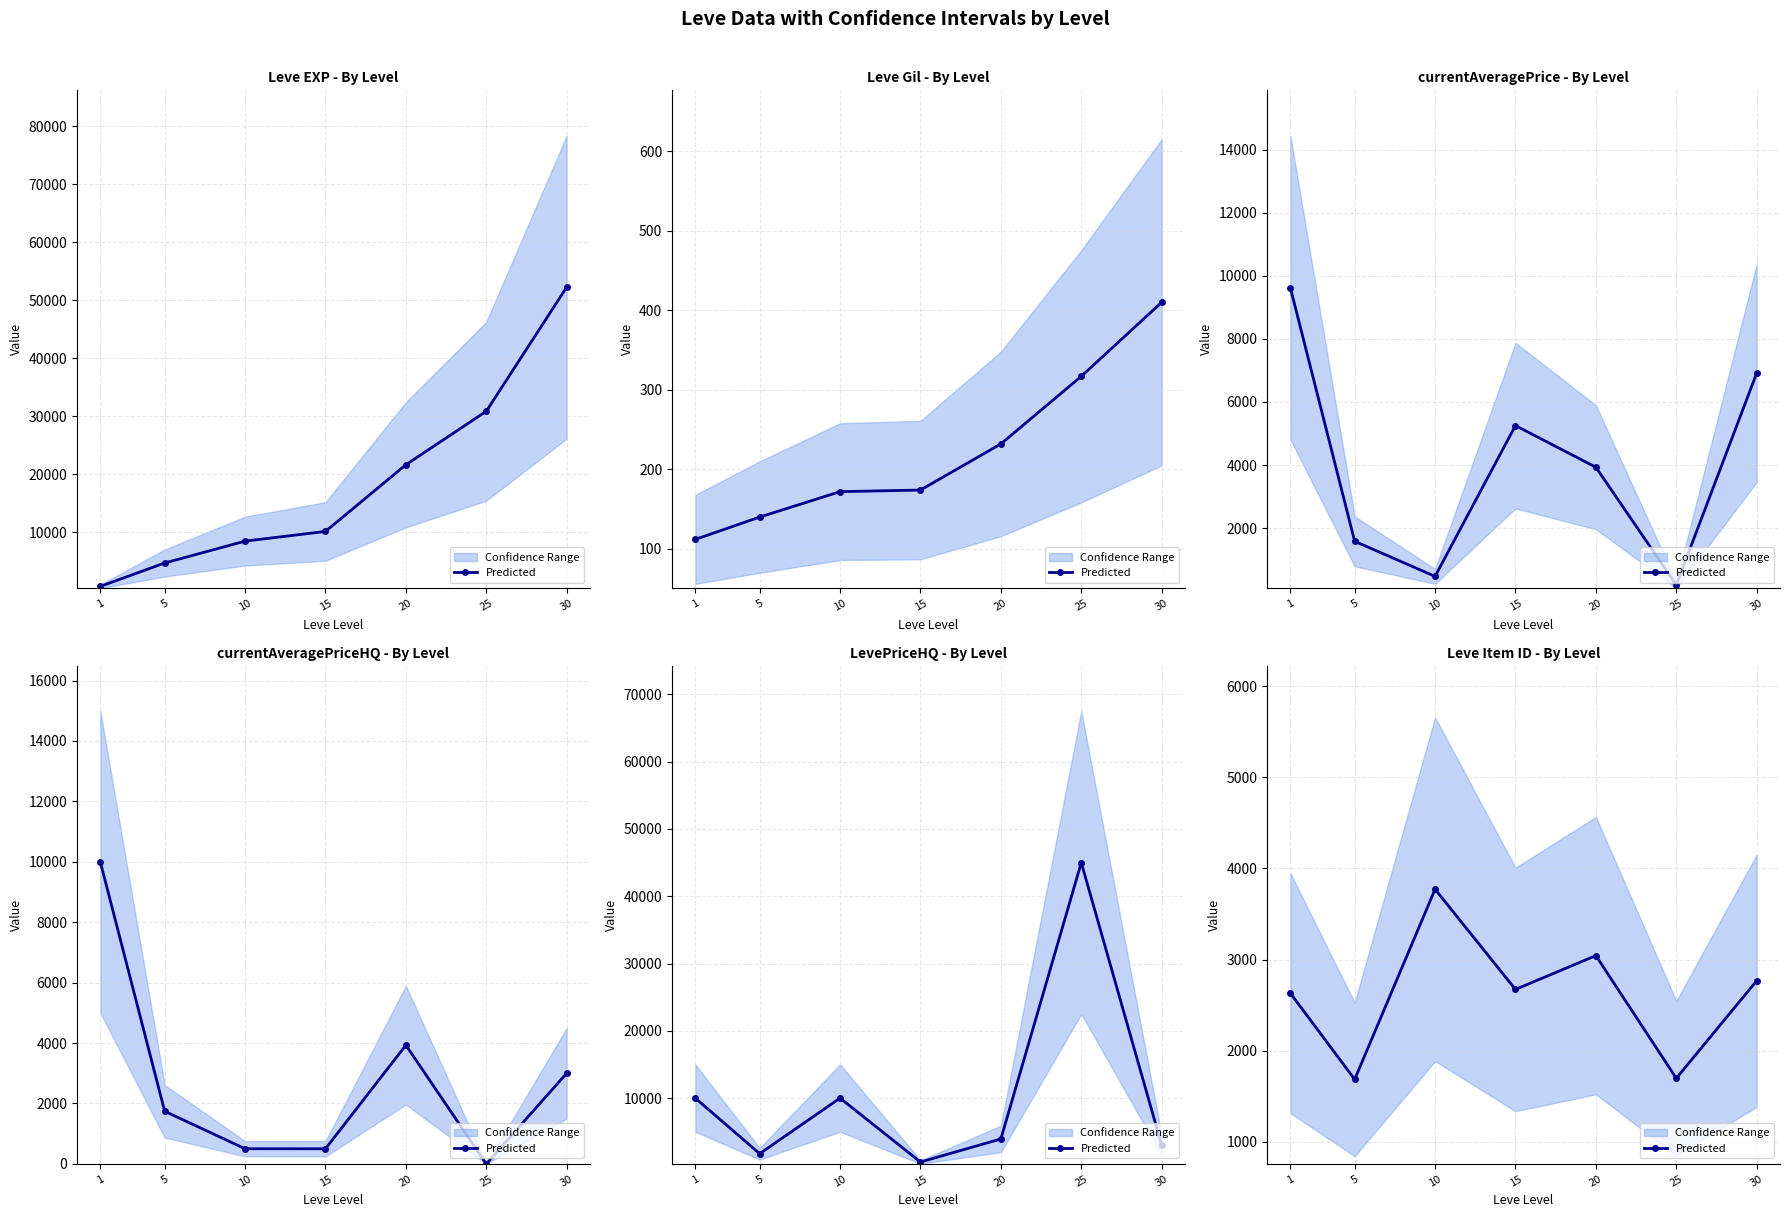

What is the value of the 4th point from the left?

2672